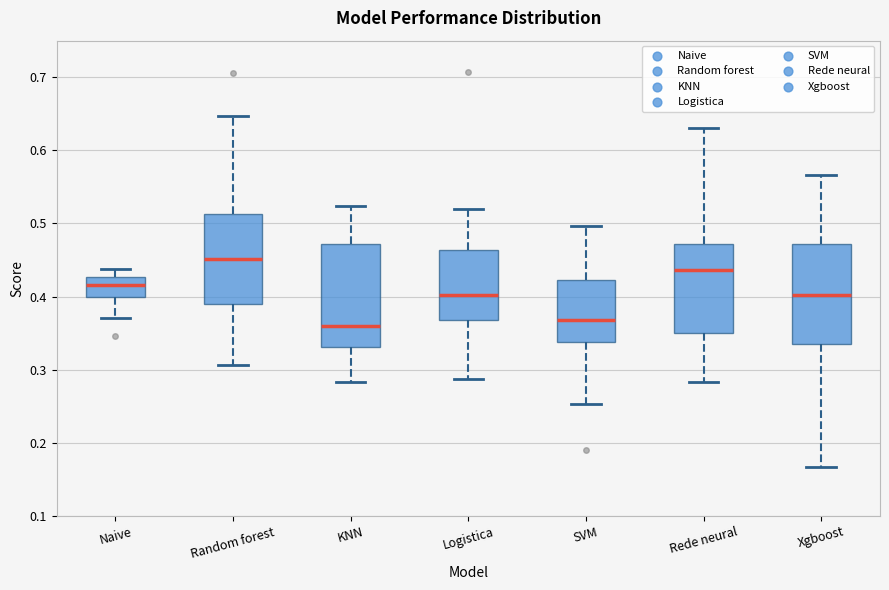

Reading left to right, transcribe this box plot: for each box, give where its median line is, the range the box spans, and where its two whiskers end, as read against the y-axis. The values are not printed on the chart, so give them approximately, as read against the axis.

Naive: median 0.42, box 0.40 to 0.43, whiskers 0.37 to 0.44
Random forest: median 0.45, box 0.39 to 0.51, whiskers 0.31 to 0.65
KNN: median 0.36, box 0.33 to 0.47, whiskers 0.28 to 0.52
Logistica: median 0.40, box 0.37 to 0.46, whiskers 0.29 to 0.52
SVM: median 0.37, box 0.34 to 0.42, whiskers 0.25 to 0.50
Rede neural: median 0.44, box 0.35 to 0.47, whiskers 0.28 to 0.63
Xgboost: median 0.40, box 0.34 to 0.47, whiskers 0.17 to 0.57